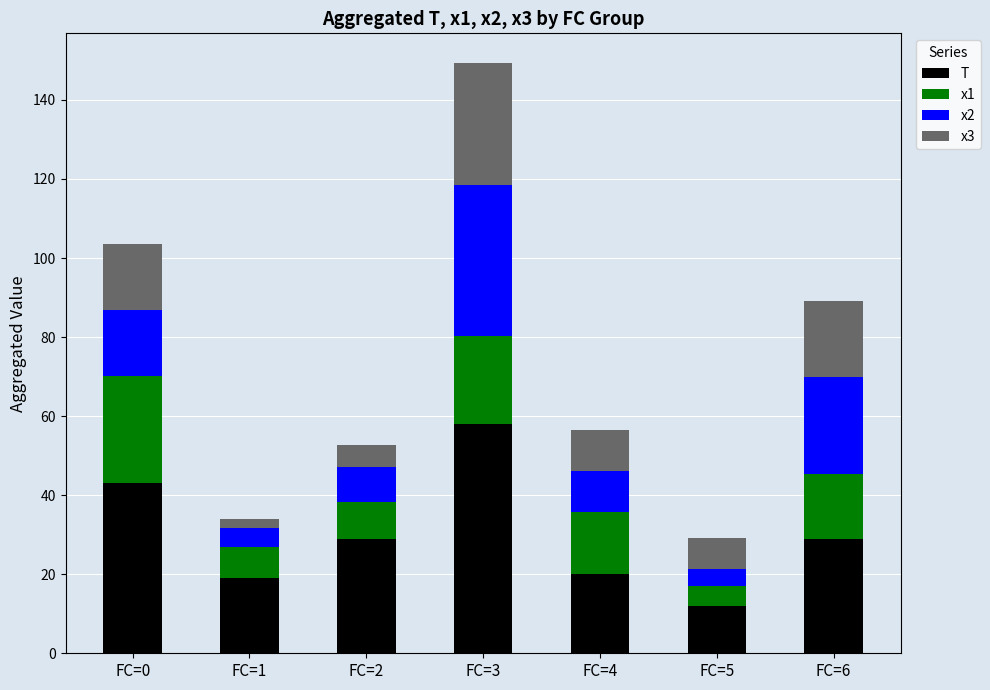

What is the highest value of the T series?

58.0